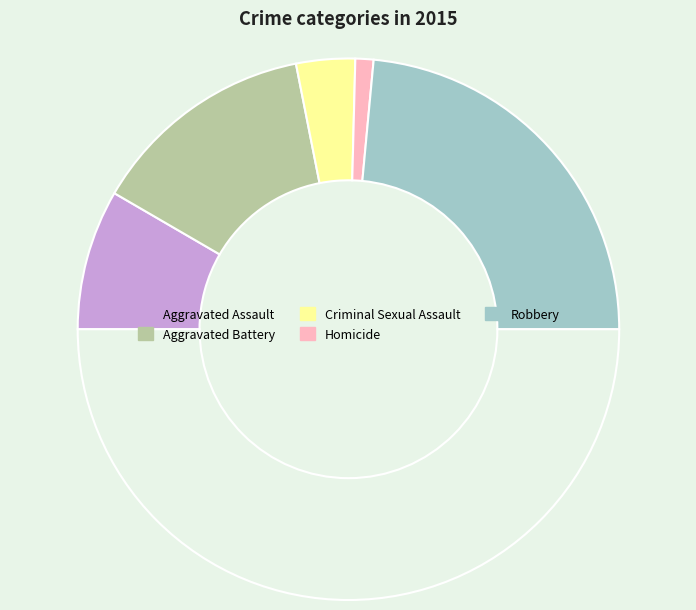

Rank the categories by value from highest to lowest.

Robbery, Aggravated Battery, Aggravated Assault, Criminal Sexual Assault, Homicide